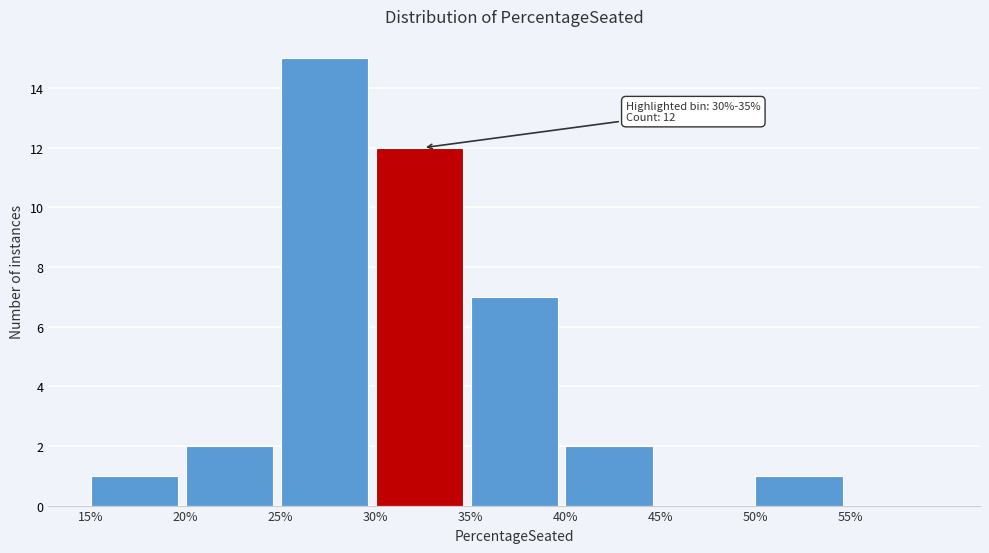

Reading left to right, list all the values displayed in this chart.

15%=1	20%=2	25%=15	30%=12	35%=7	40%=2	45%=0	50%=1	55%=0